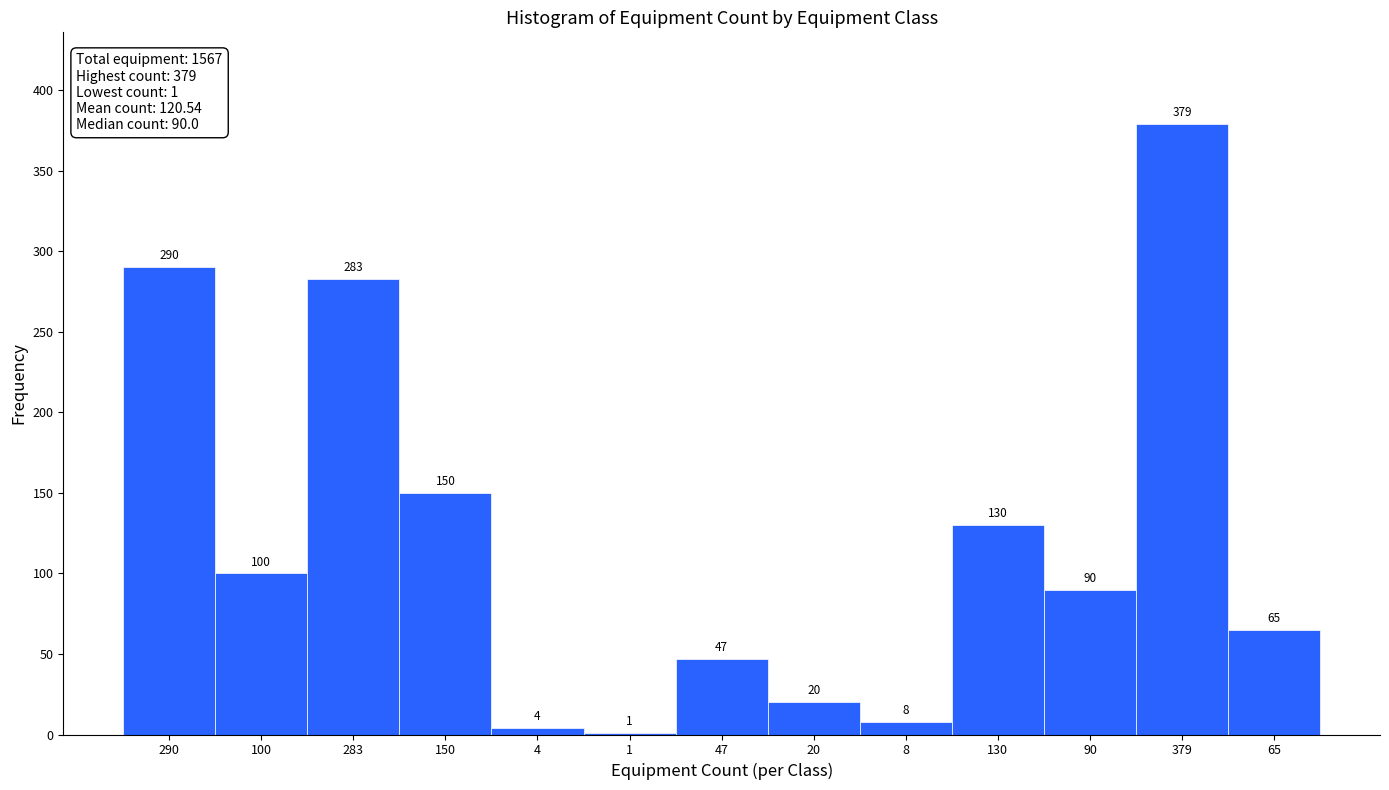

Reading left to right, what are all the values shown in this chart?

290=290	100=100	283=283	150=150	4=4	1=1	47=47	20=20	8=8	130=130	90=90	379=379	65=65